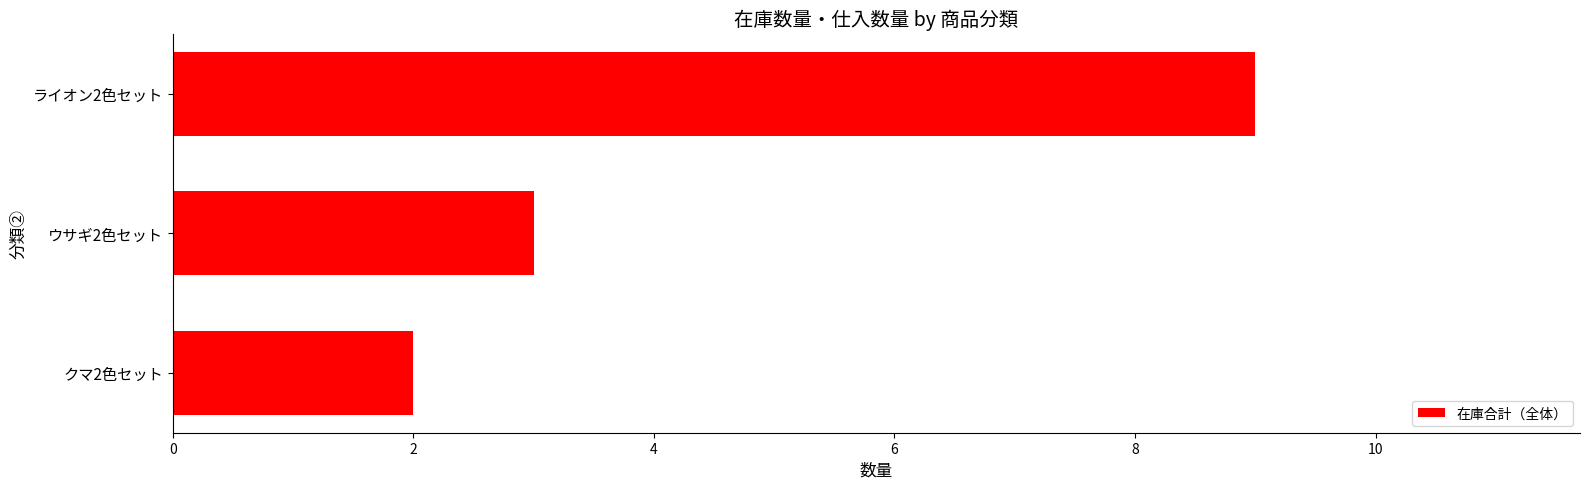

At which category does the chart reach its peak across all series?

ライオン2色セット